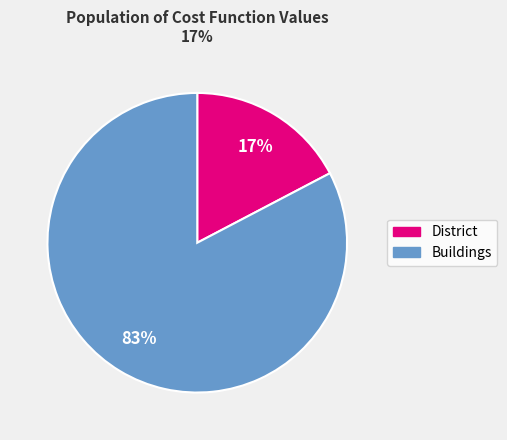

Is there a majority slice in this chart?

Yes